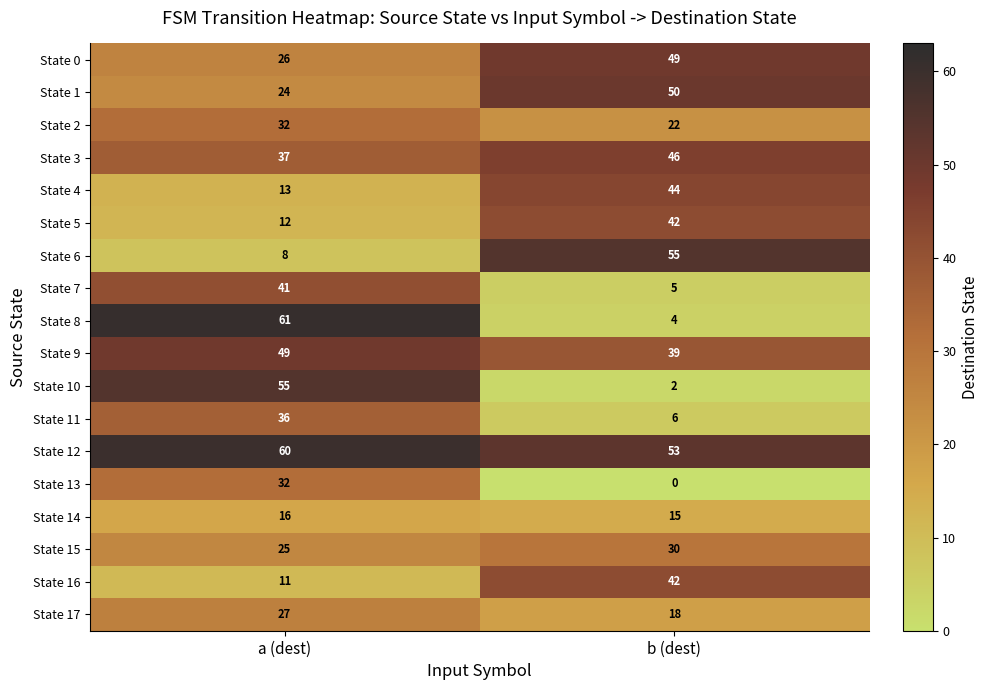

Rank the categories by State 16 value from highest to lowest.

b (dest), a (dest)